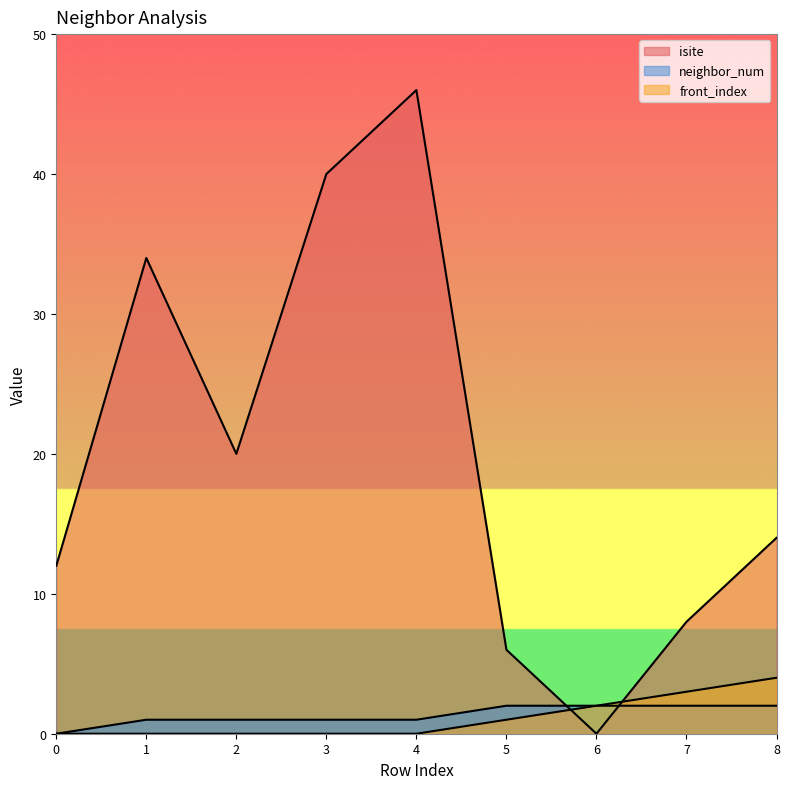

What is the maximum value for neighbor_num?

2